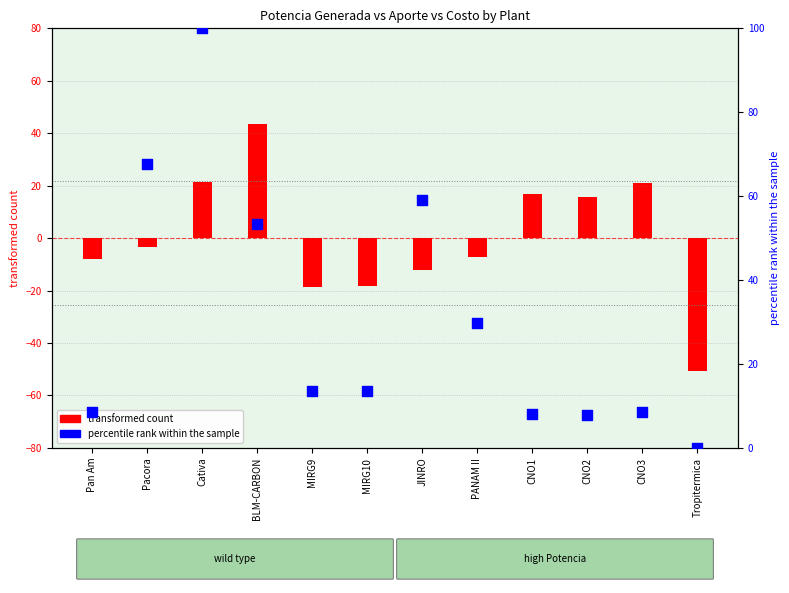

What is the total value across all series at CNO2?

23.5